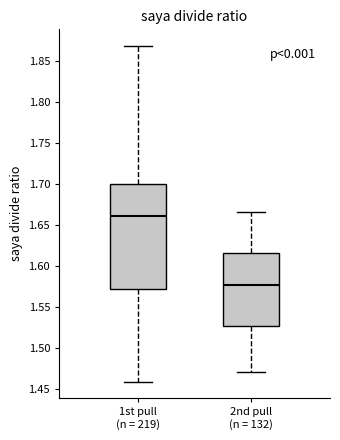

Reading left to right, read every box against the y-axis: the position of its median line, the range the box covers, and the ends of its whiskers. The values are not printed on the chart, so give them approximately, as read against the axis.

1st pull (n = 219): median 1.660, box 1.570 to 1.700, whiskers 1.460 to 1.870
2nd pull (n = 132): median 1.575, box 1.525 to 1.615, whiskers 1.470 to 1.665